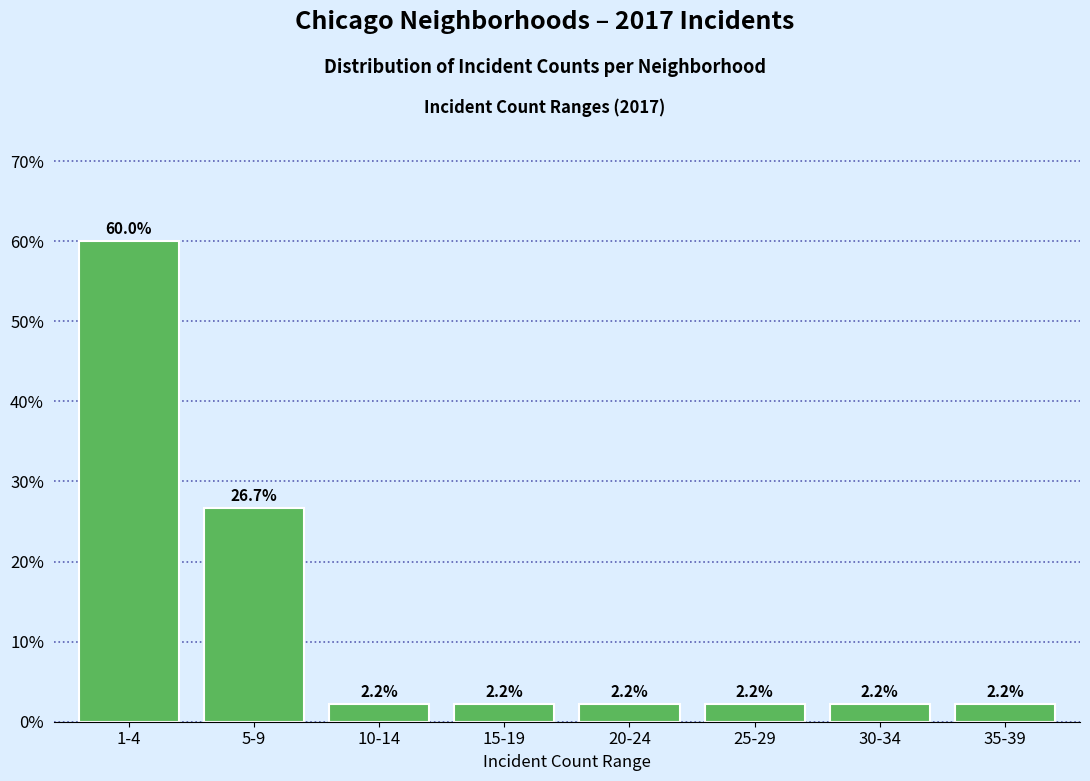

Reading left to right, what are all the values shown in this chart?

1-4=60.0	5-9=26.7	10-14=2.2	15-19=2.2	20-24=2.2	25-29=2.2	30-34=2.2	35-39=2.2